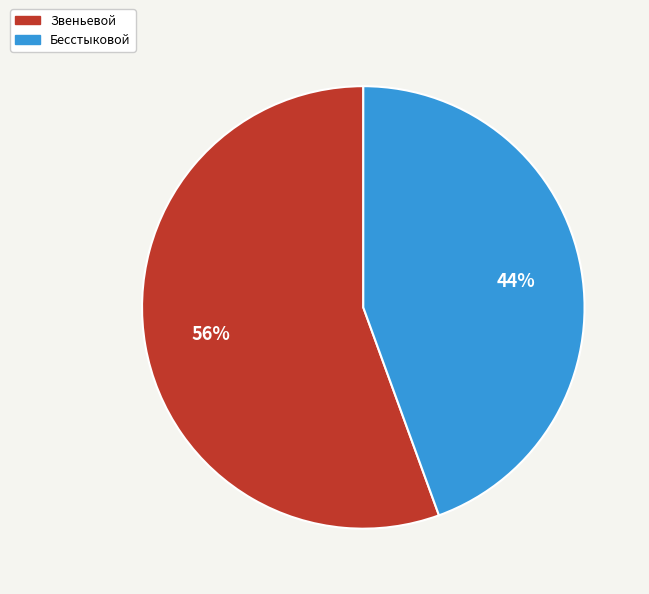

How many slices are in this pie chart?

2